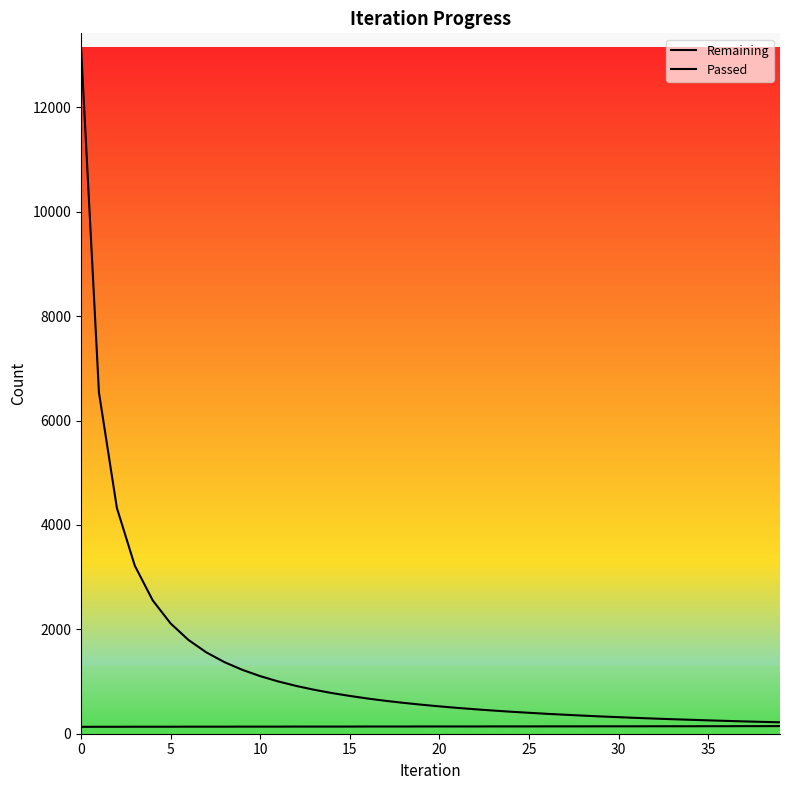

The value of Passed at 12 is 137. True or false?

True